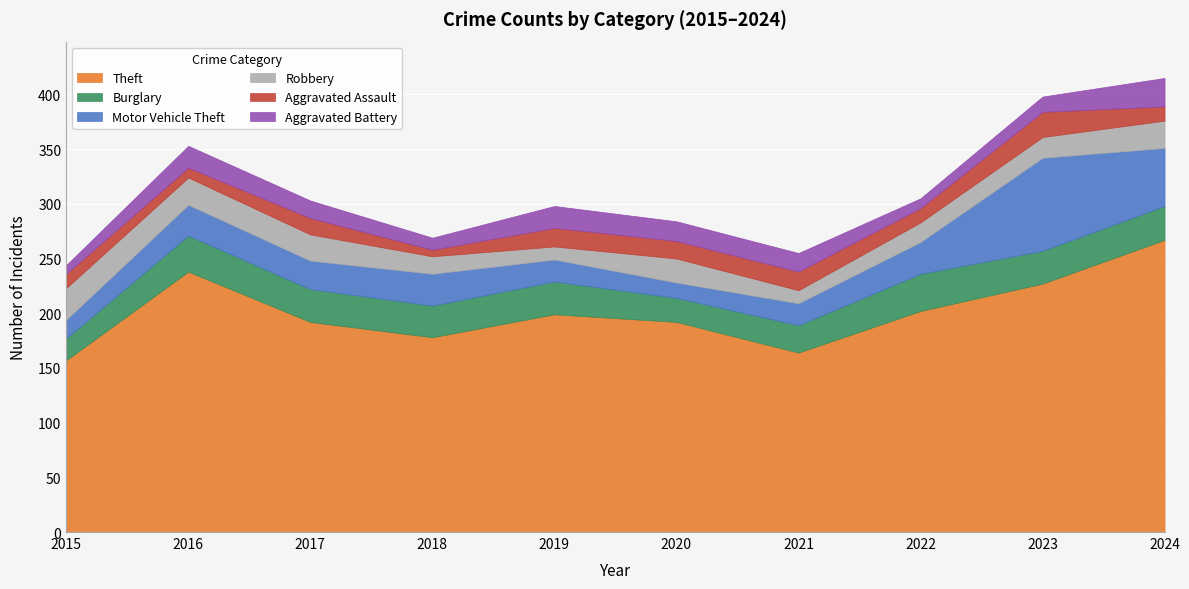

At which category does the chart reach its peak across all series?

2024